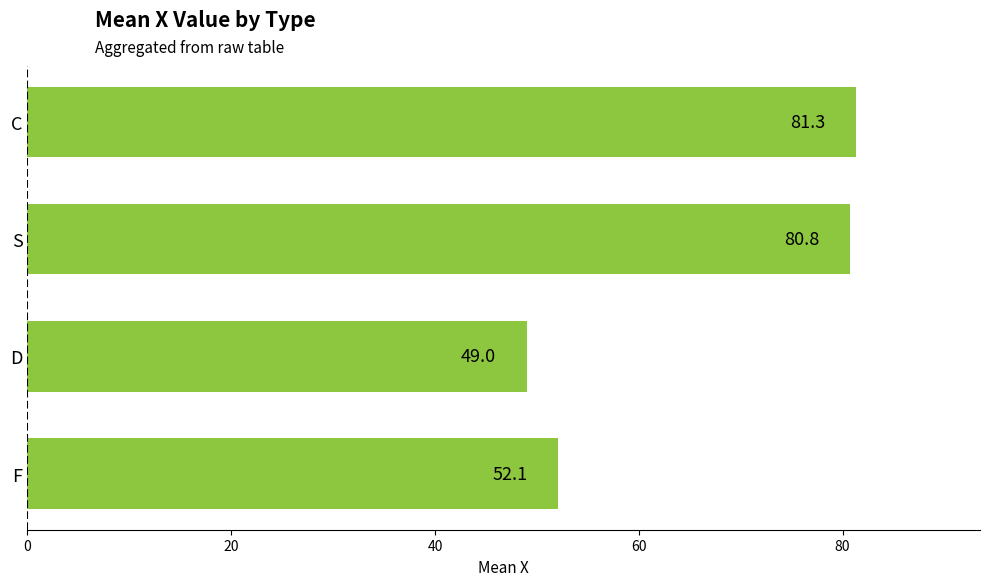

What is the difference between the maximum and minimum values?

32.3